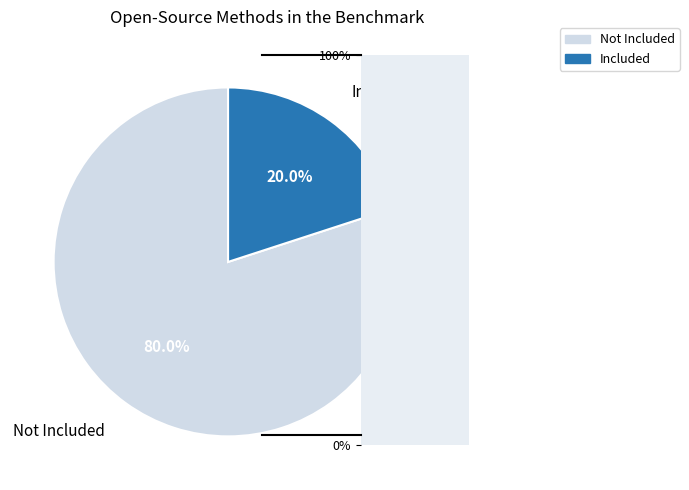

Rank the categories by value from lowest to highest.

Included, Not Included